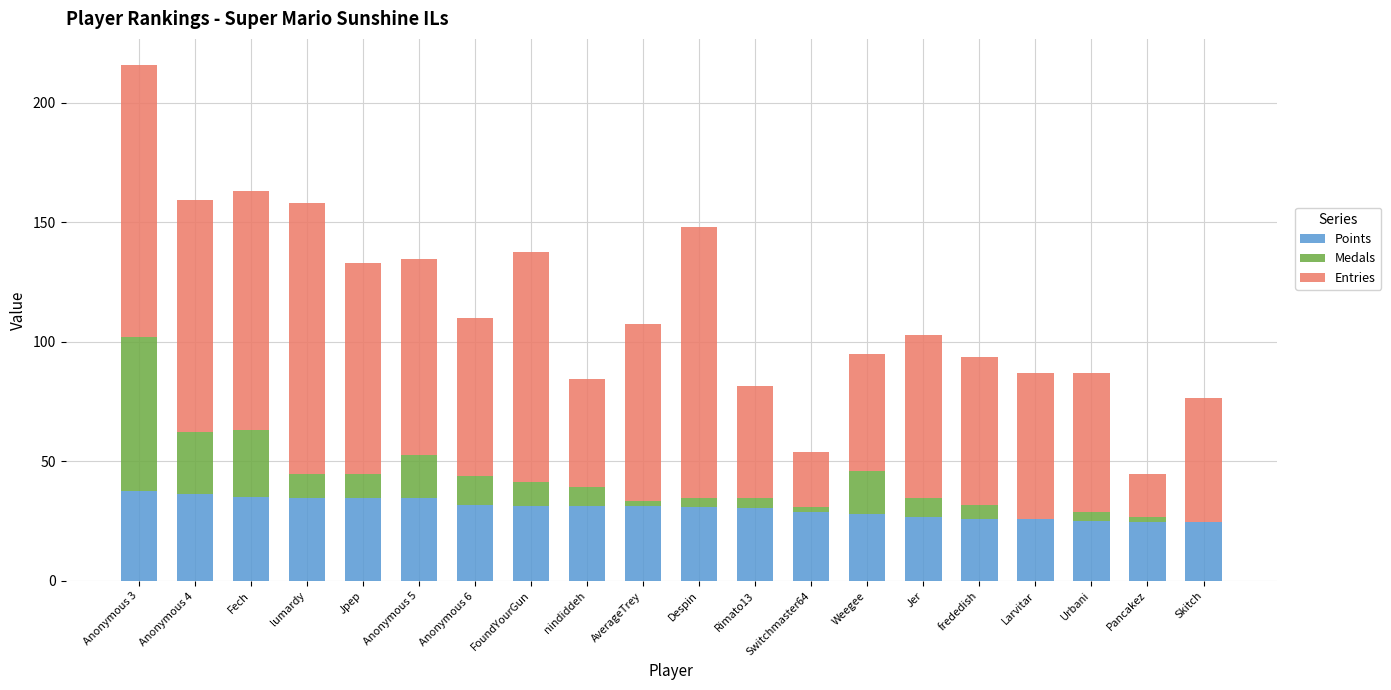

At which category is the sum across all series the highest?

Anonymous 3